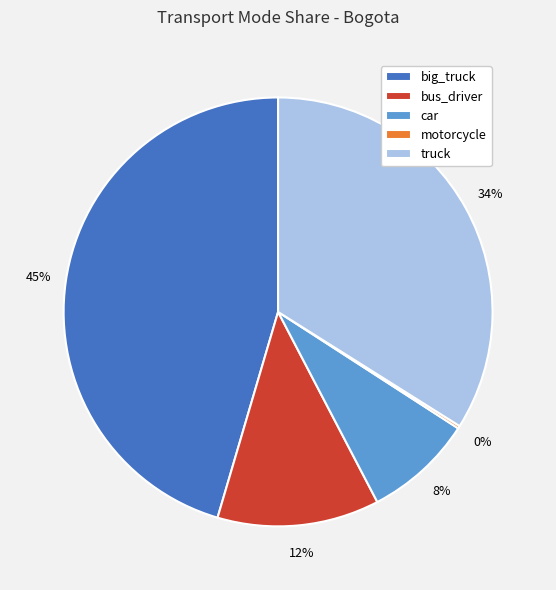

True or false: car accounts for 8% of the total.

True